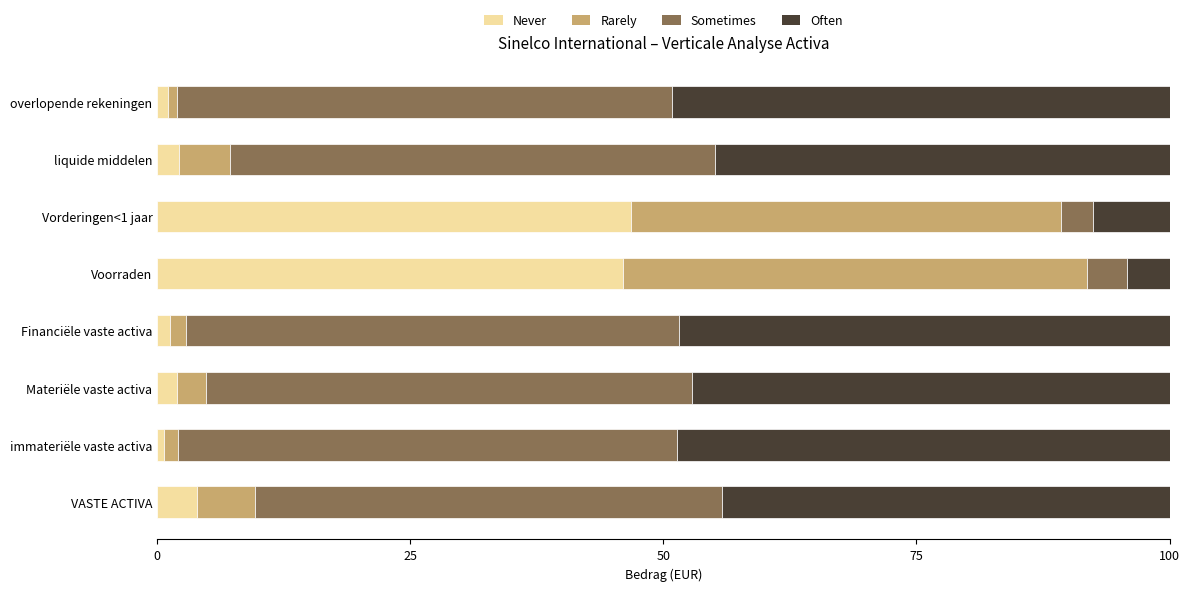

What is the total value across all series at liquide middelen?

100.0